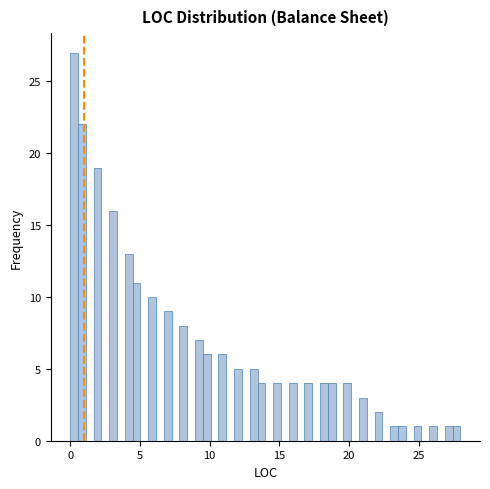

Read against the x-axis, roughly where is the centre of the tallest bar?

0.5